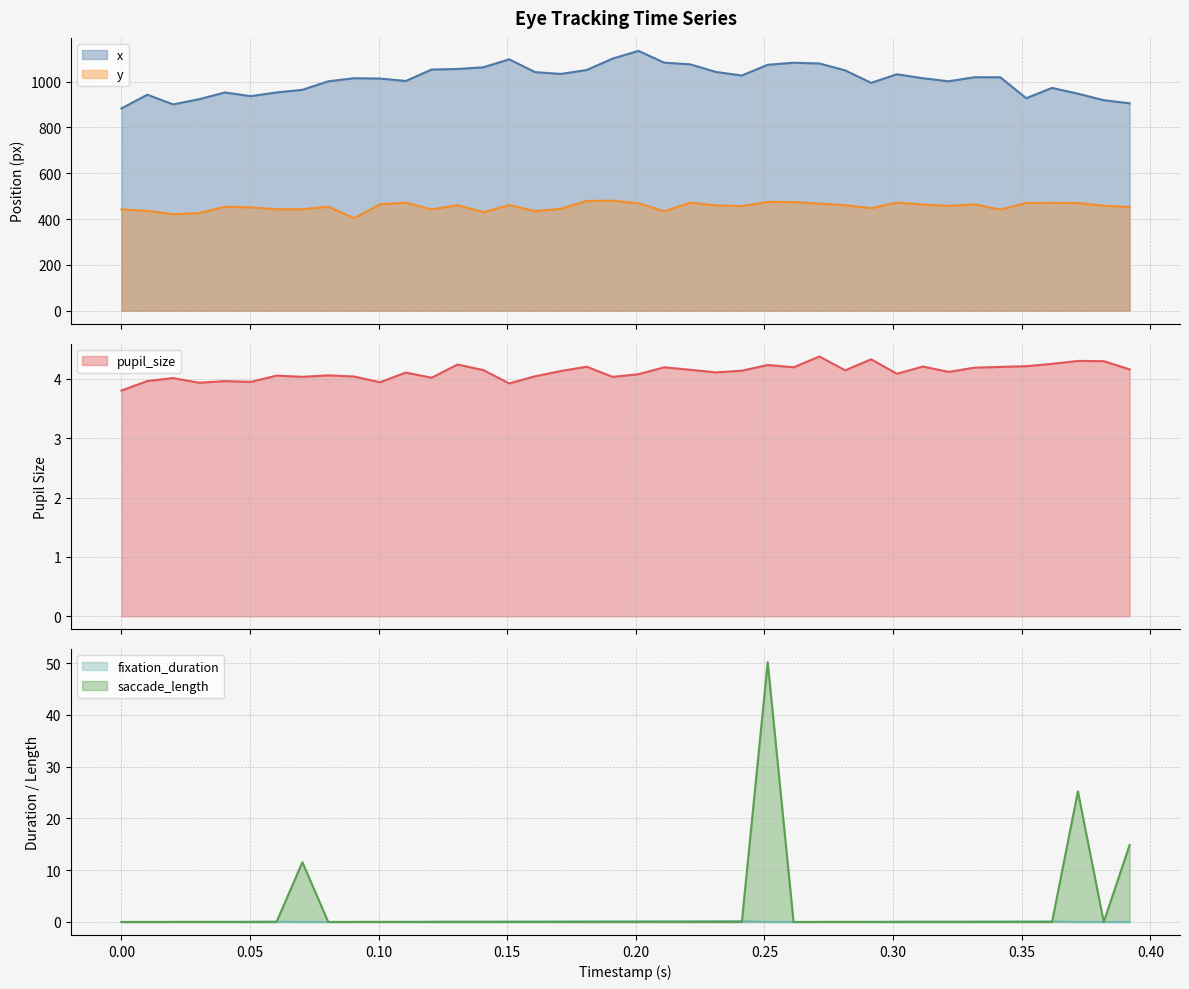

Is the value of saccade_length at 0.35175879396984927 greater than the value of pupil_size at 0.010050251256281407?

No